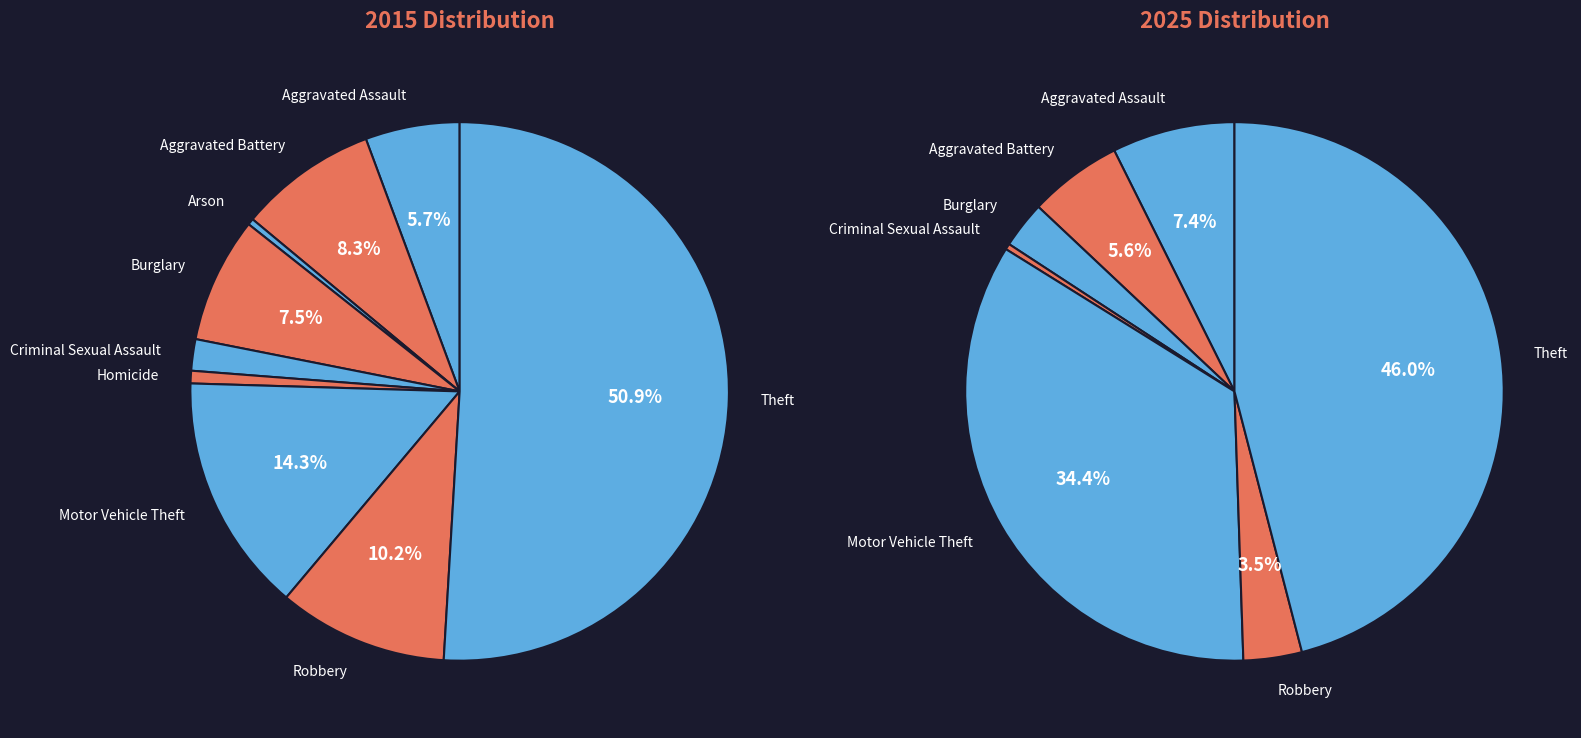

True or false: Theft accounts for 51% of the total.

True